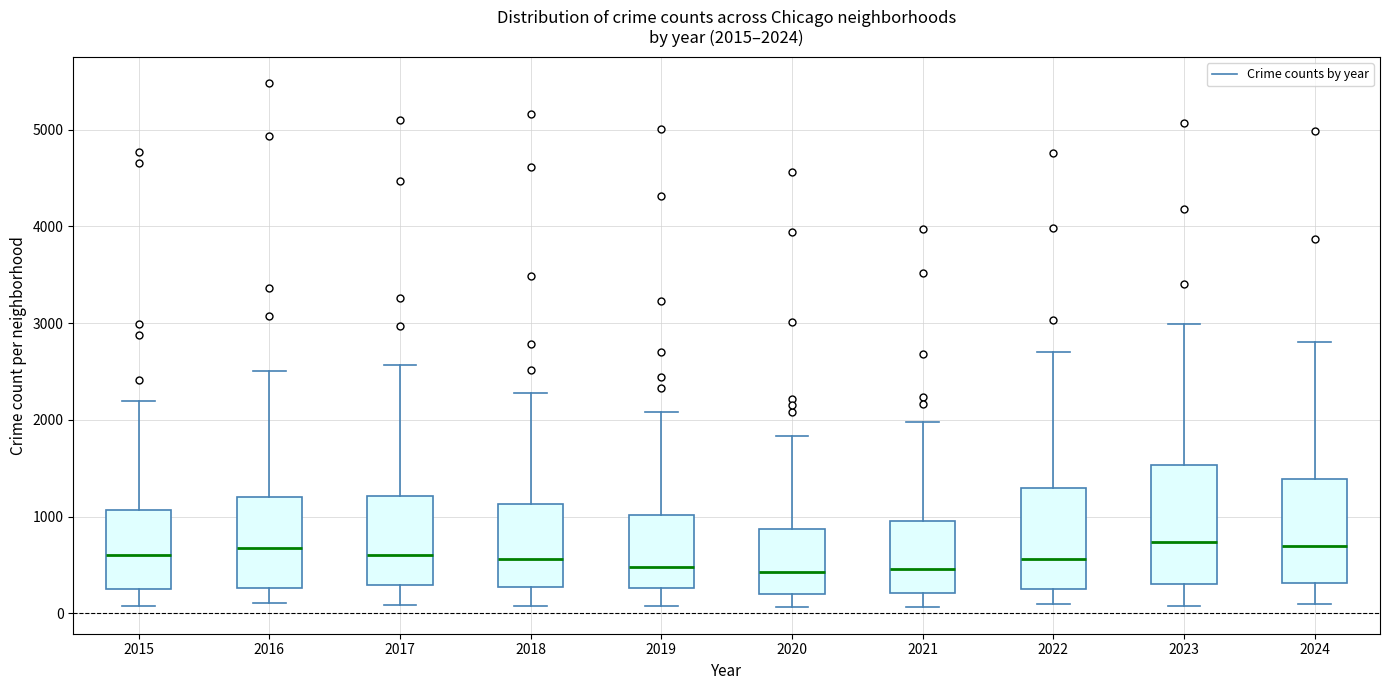

Comparing the boxes themselves (not the whiskers), which one is the tallest?

2023